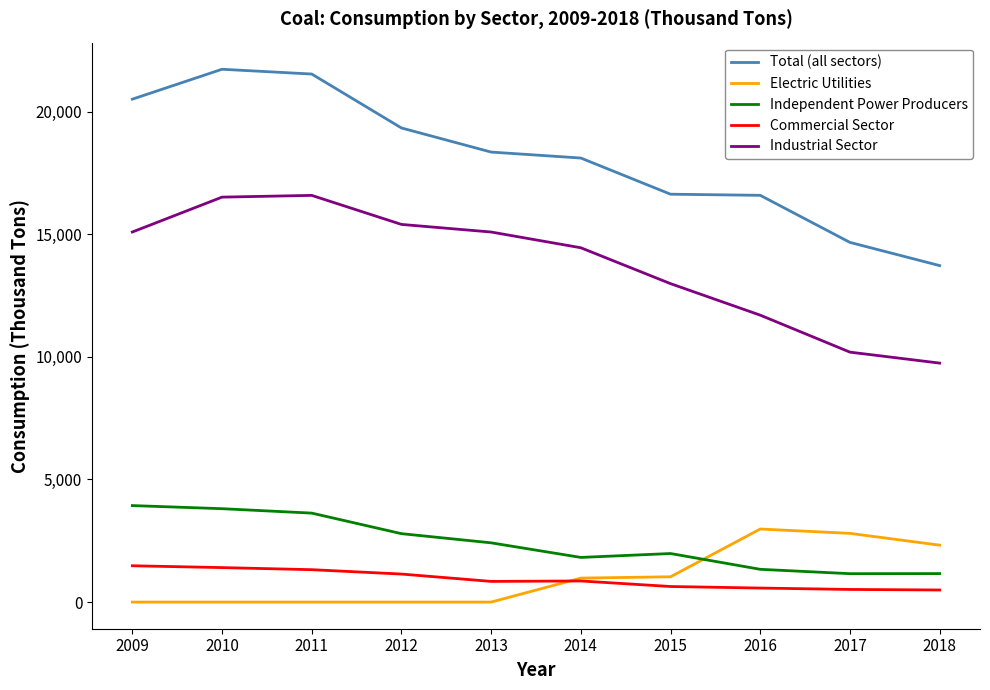

The value of Total (all sectors) at 2016 is 8484. True or false?

False